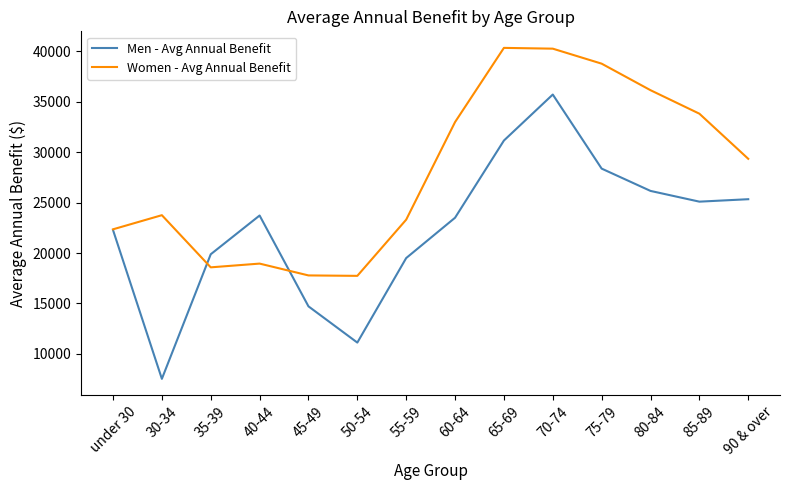

The value of Women - Avg Annual Benefit at 55-59 is 33733. True or false?

False